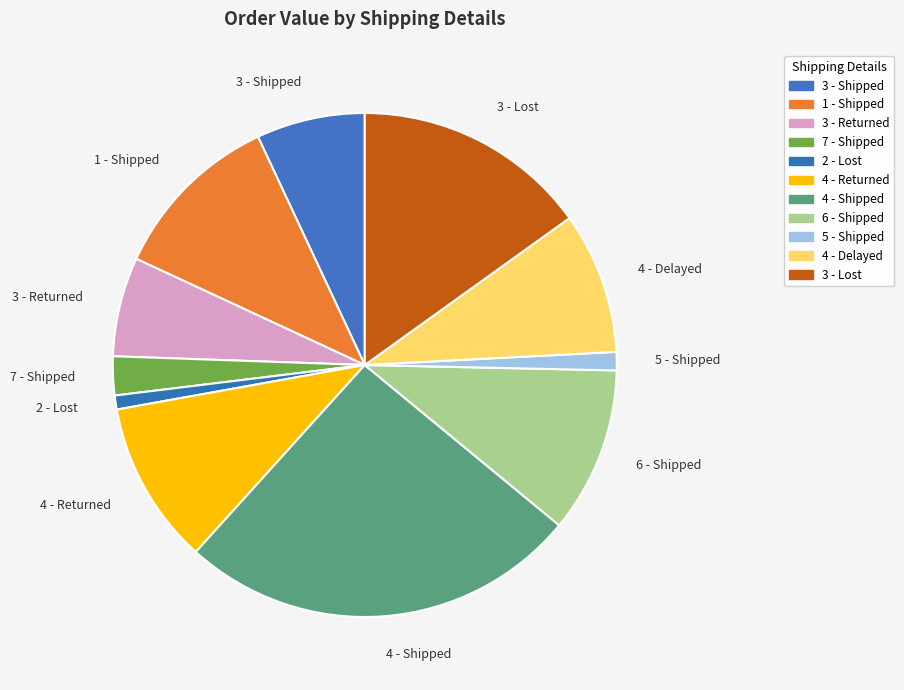

Which slice is the largest?

4 - Shipped